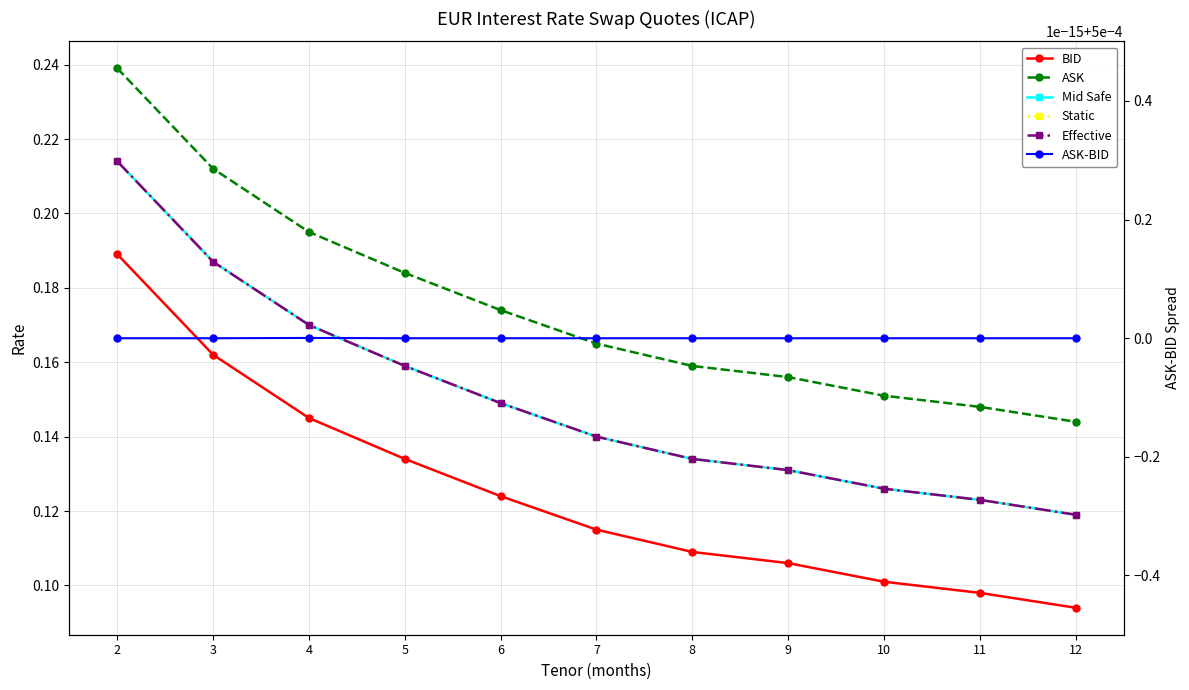

True or false: Effective has a value of 0.1 at 8.

True